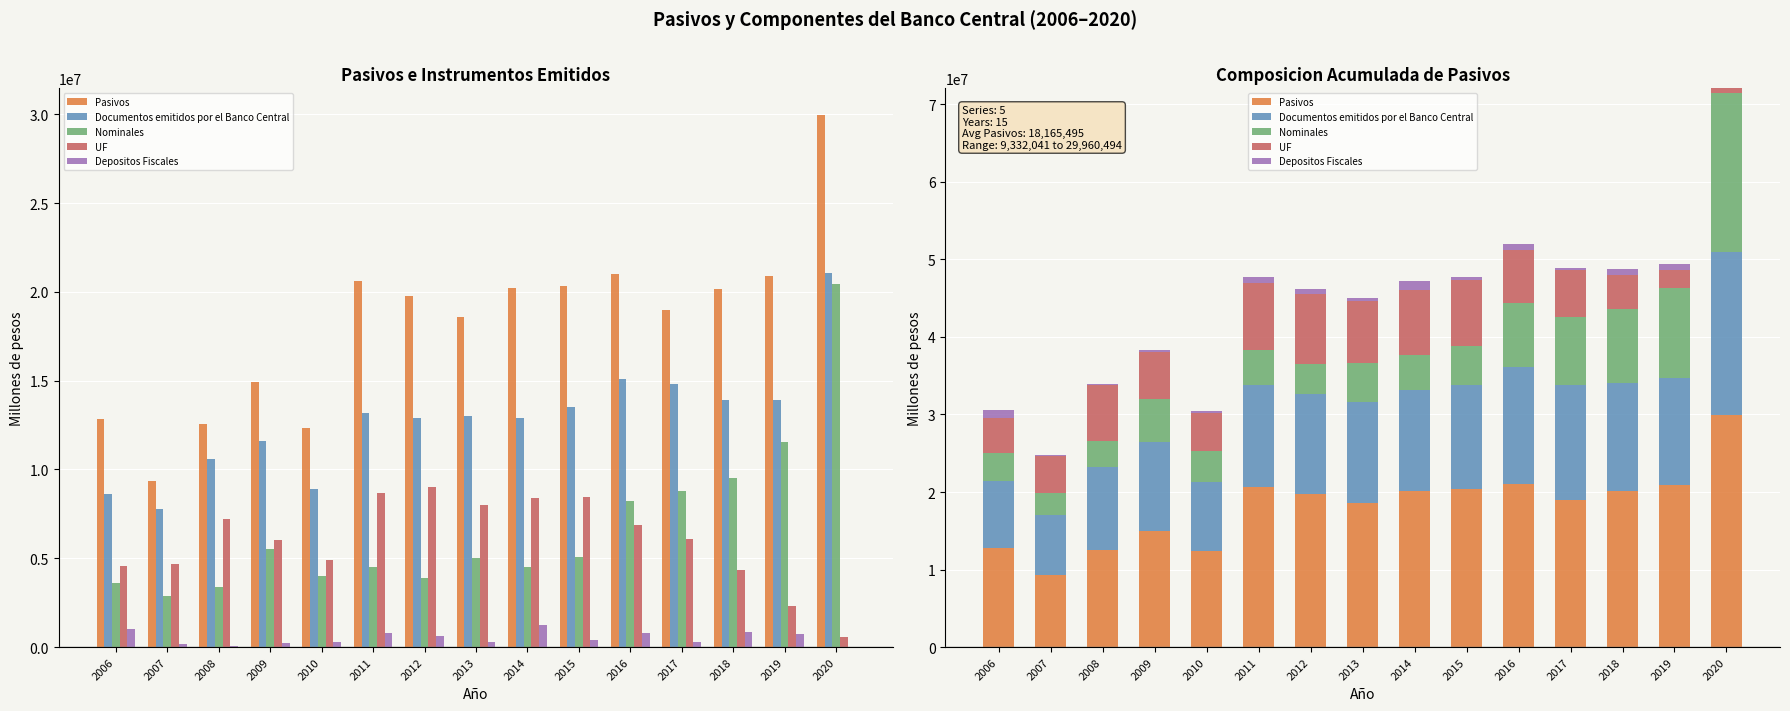

Between 2016 and 2020, which series saw the biggest shift?

Nominales